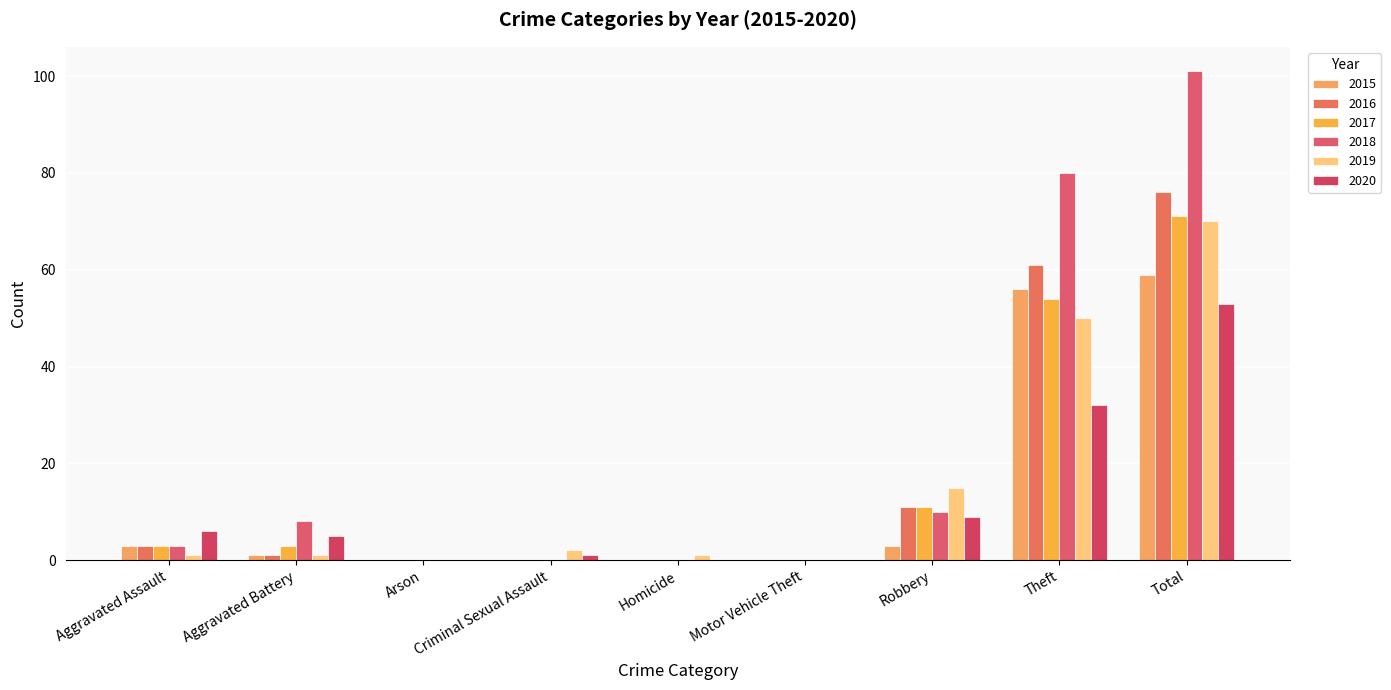

Are the bars grouped side by side (vs. stacked)?

Yes